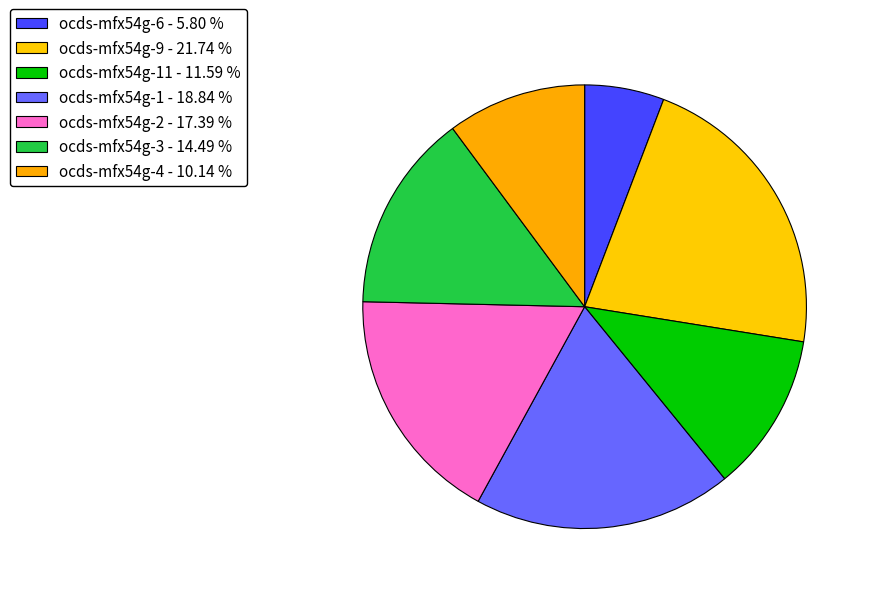

What is the smallest slice in the pie chart?

ocds-mfx54g-6 - 5.80 %